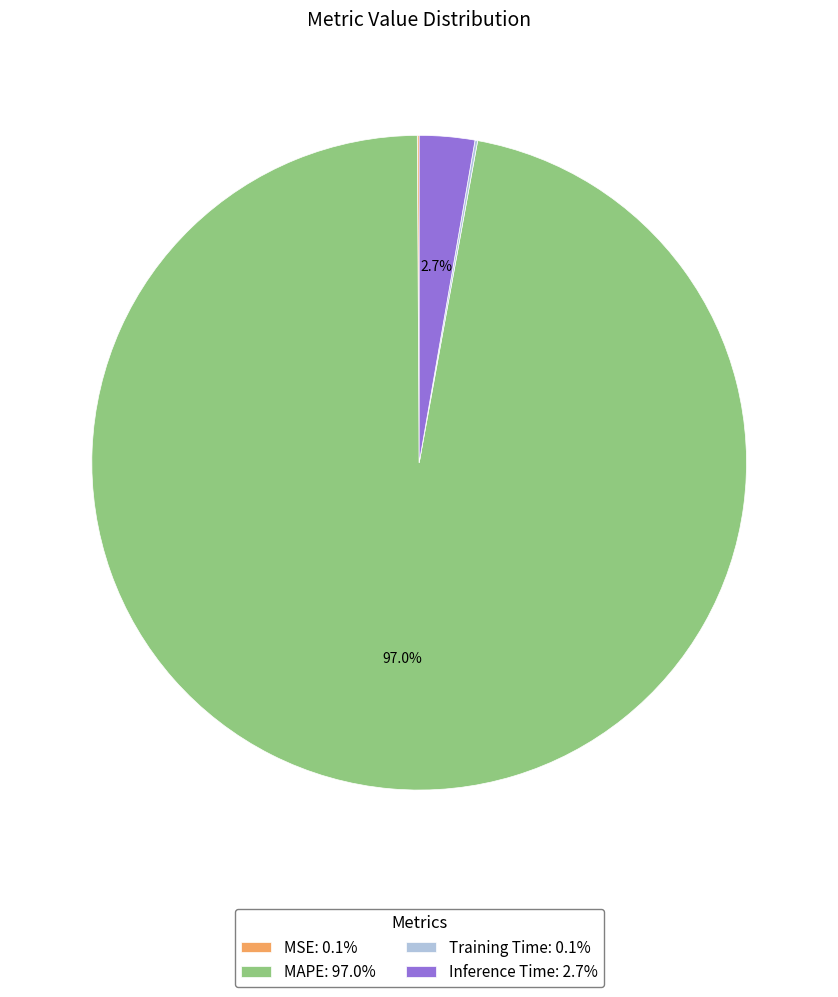

Is there any slice that represents more than half of the pie?

Yes